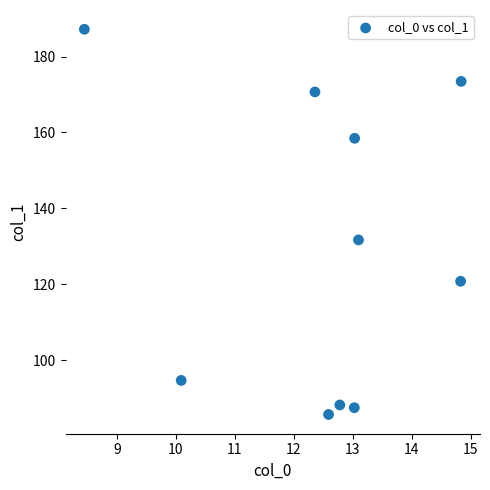

What is the average Y value?

129.8